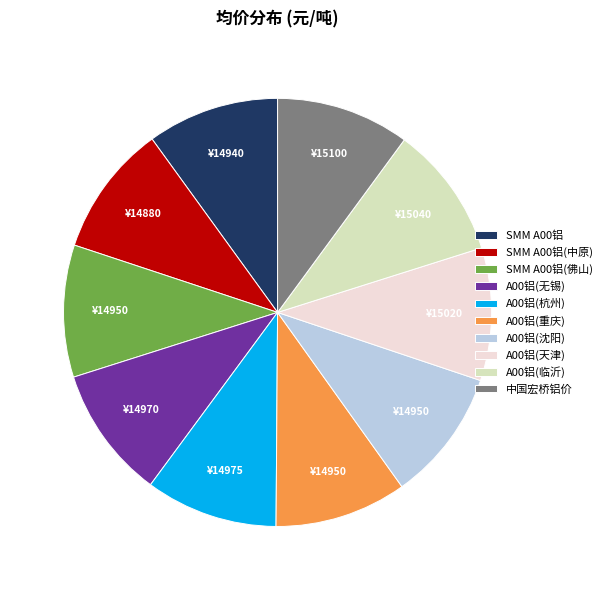

What is the ratio of the value at SMM A00铝(佛山) to the value at SMM A00铝?

1.0